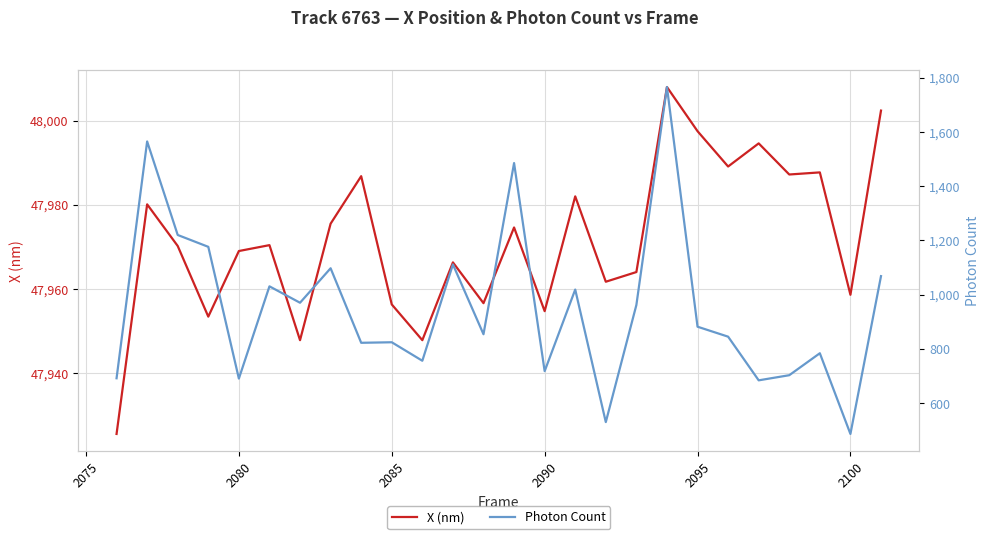

What is the difference between the maximum and second lowest values in the X (nm) series?

60.2